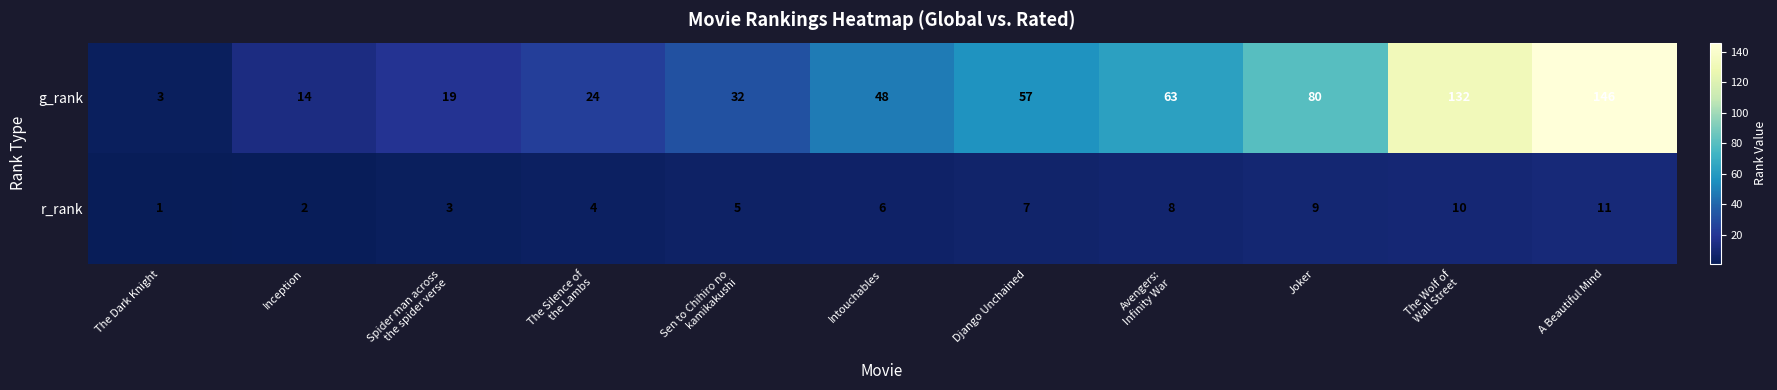

Reading right to left, transcribe all the data shown in this chart.

g_rank: 146	132	80	63	57	48	32	24	19	14	3
r_rank: 11	10	9	8	7	6	5	4	3	2	1